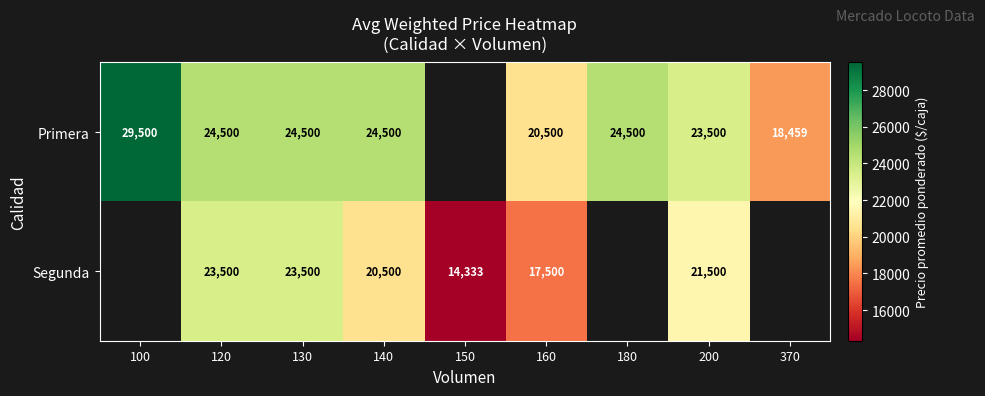

What is the spread (max minus min) of values at 120?

1000